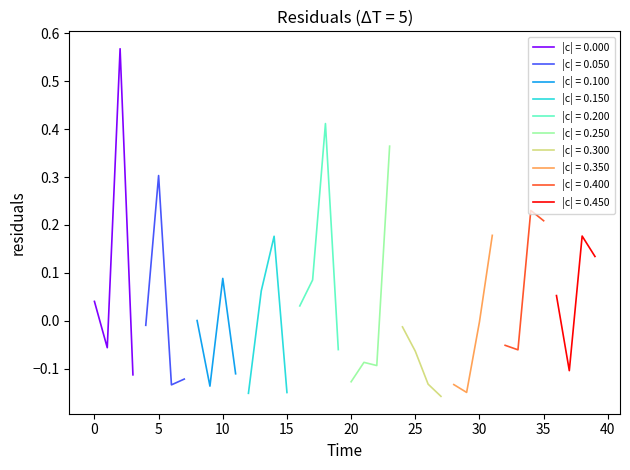

How many points are higher than both their immediate neighbors (excluding endpoints)?

12